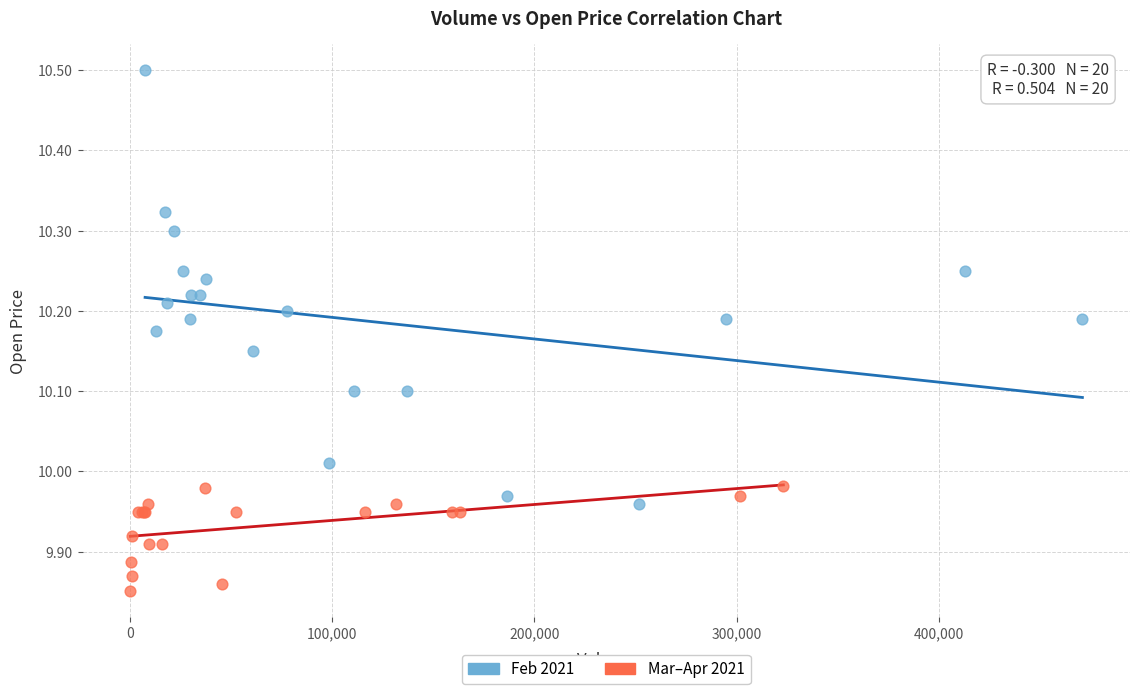

Which series reaches the minimum Y coordinate?

Mar–Apr 2021